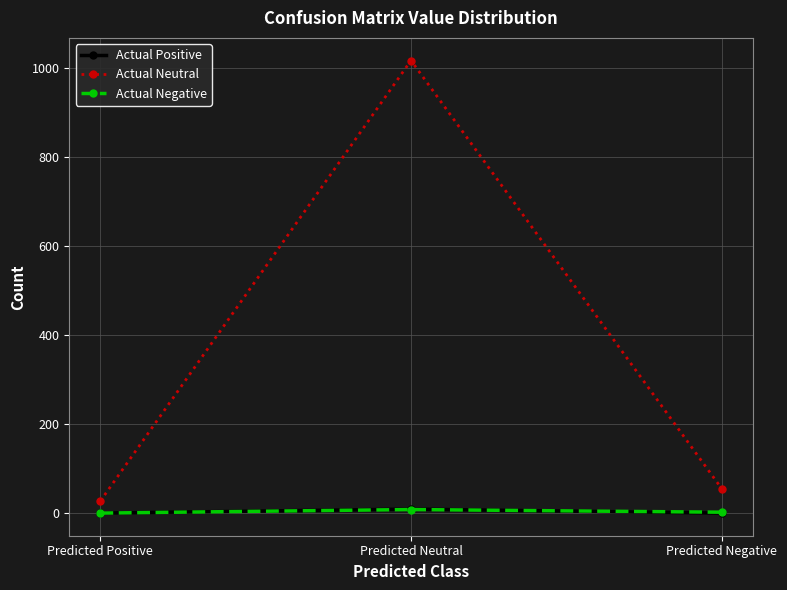

What is the highest value of the Actual Neutral series?

1017